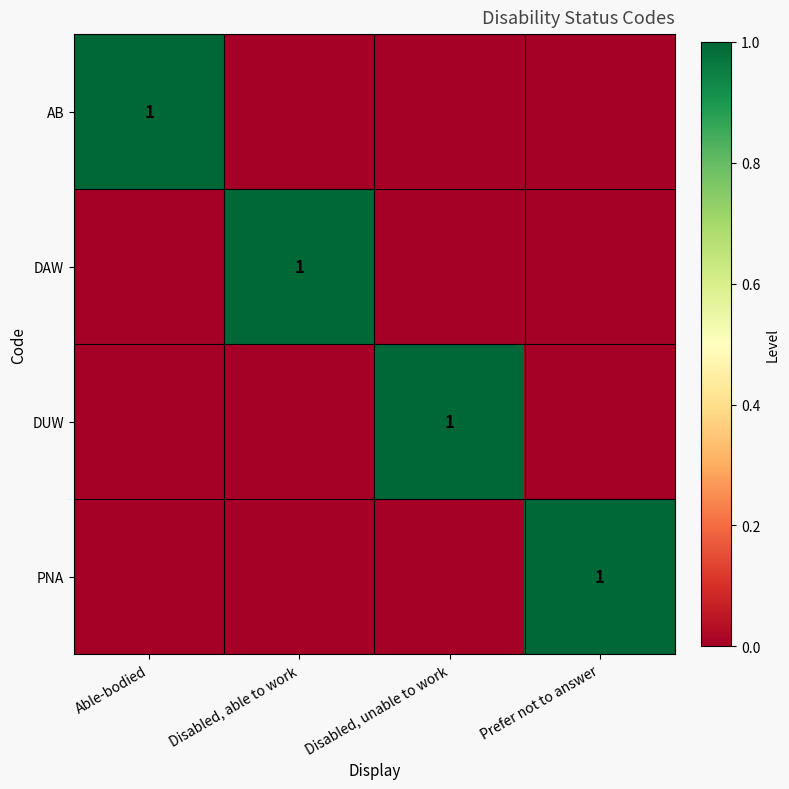

The AB series shows 1 at Able-bodied. True or false?

True